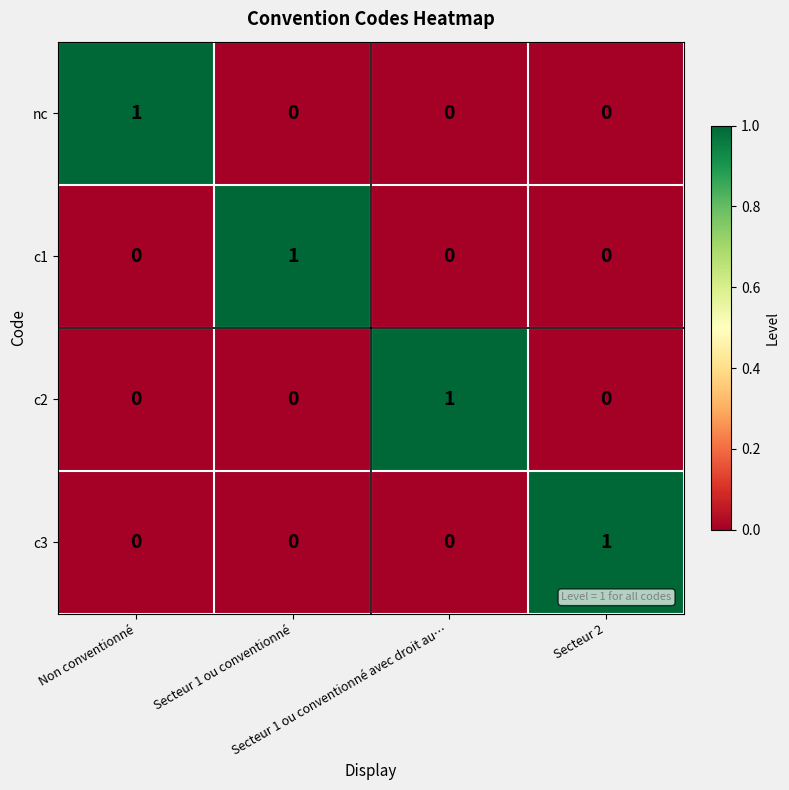

How many nc values are between 0 and 1?

4